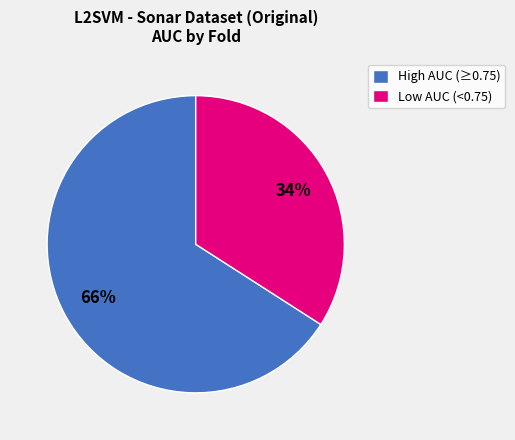

Is the sum of High AUC (≥0.75) and Low AUC (<0.75) greater than half?

Yes